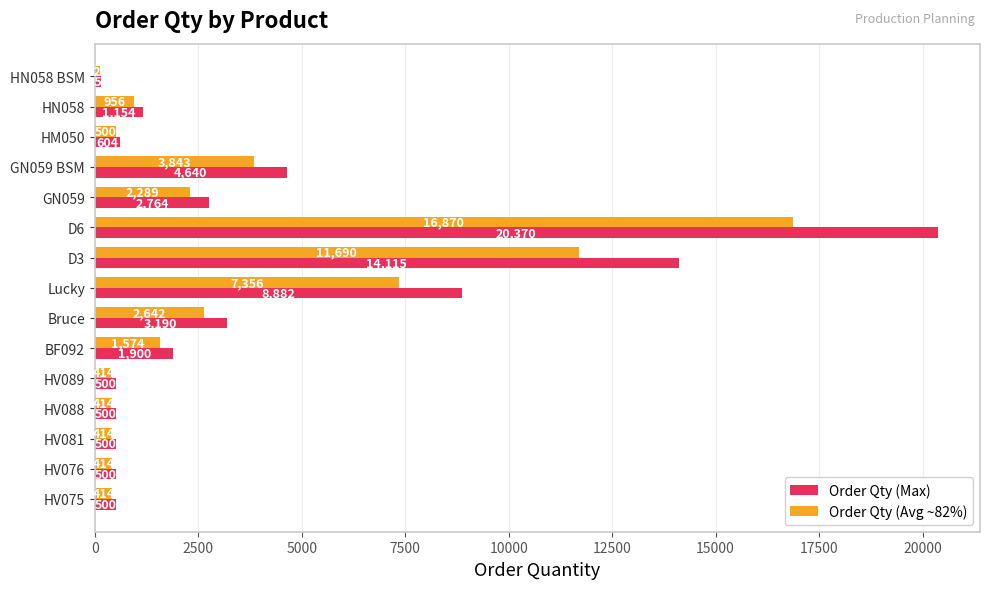

At which category does the chart reach its peak across all series?

D6